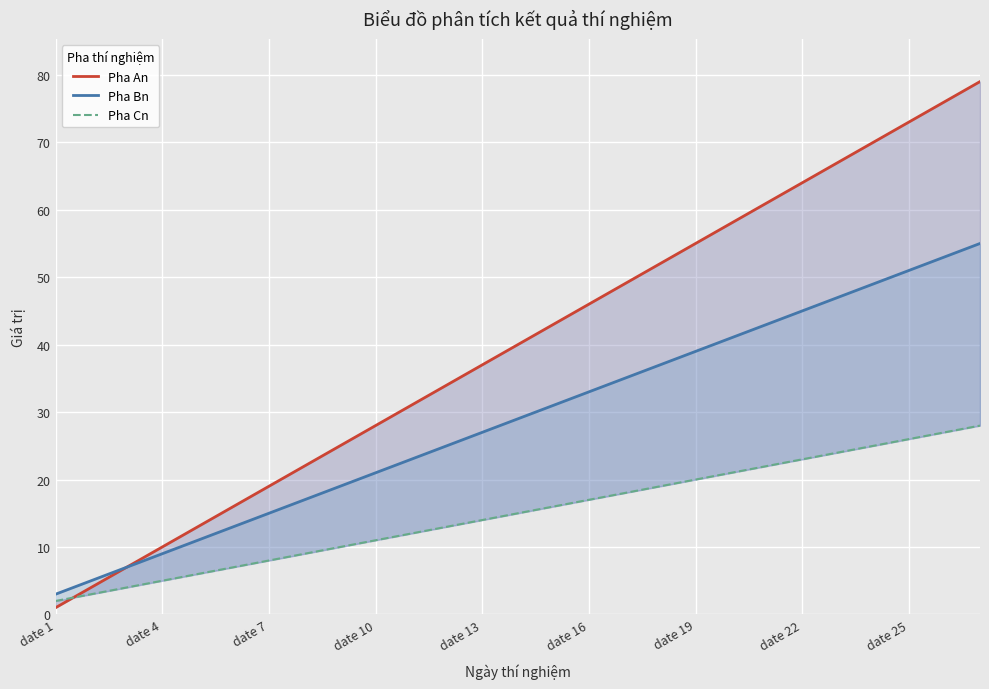

True or false: Pha An has more than 0 interior local peaks.

False